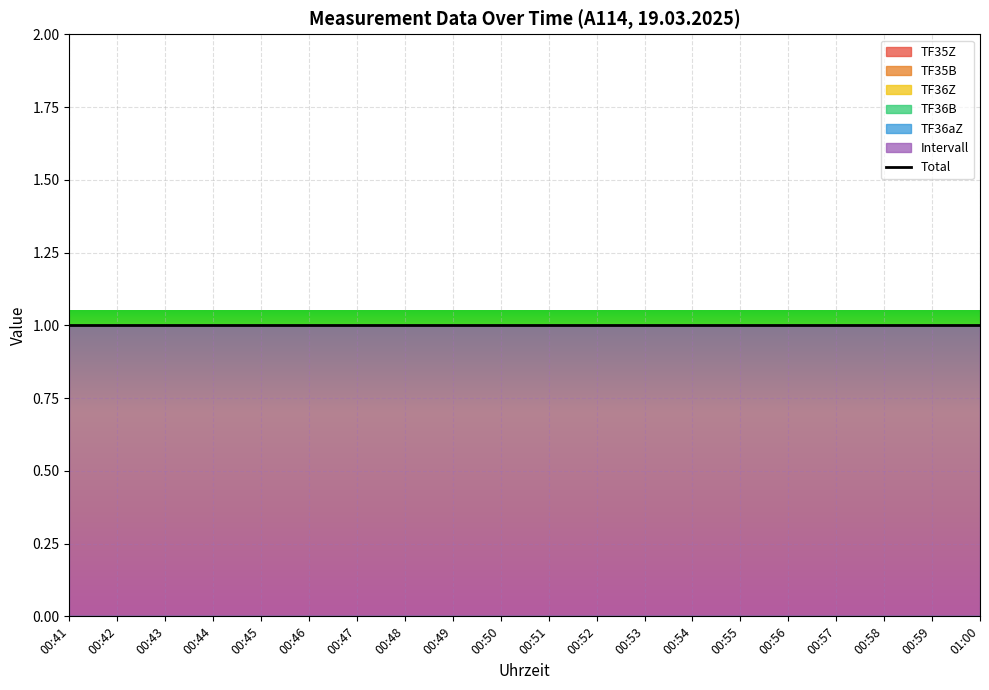

What is the total value across all series at 00:50?

1